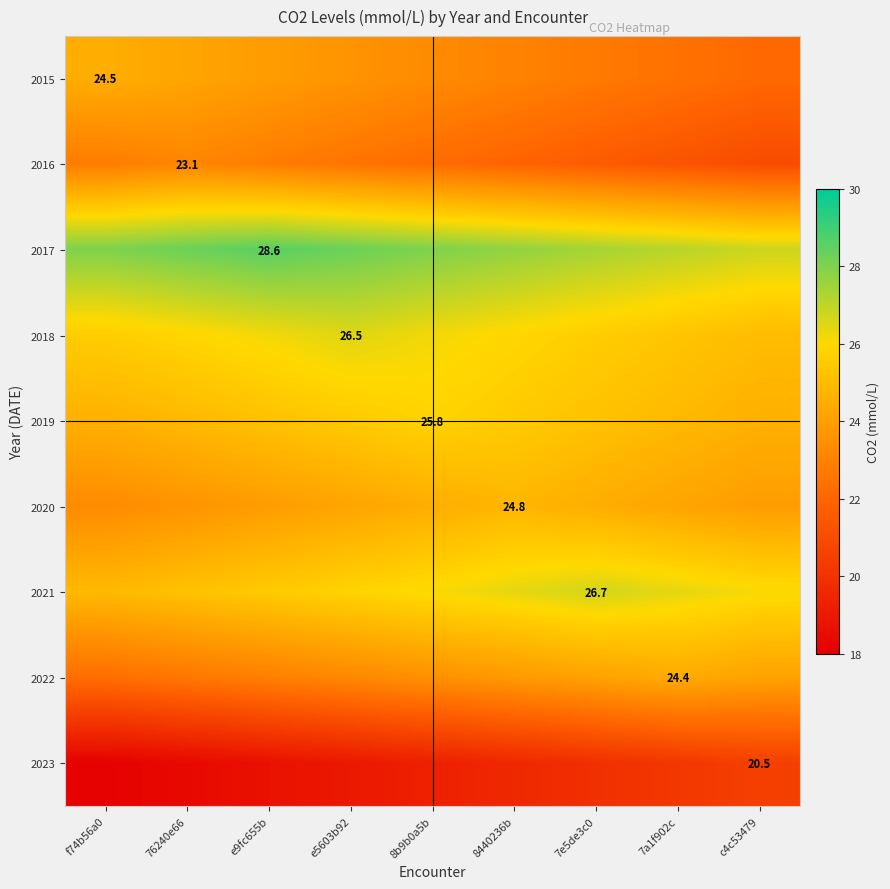

How many series are shown in this chart?

9